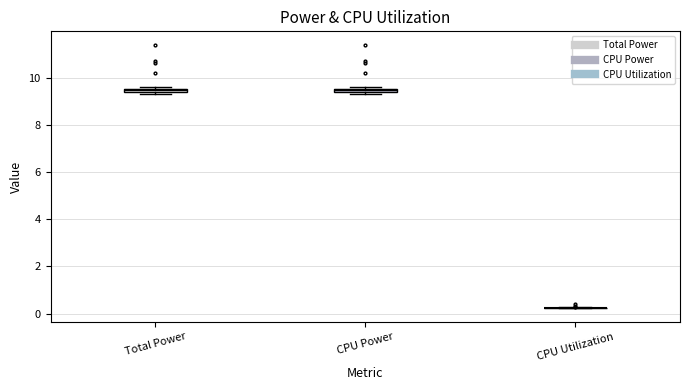

Where is the upper edge of the box for CPU Power on the y-axis? The values are not printed on the chart, so give them approximately, as read against the axis.

9.6